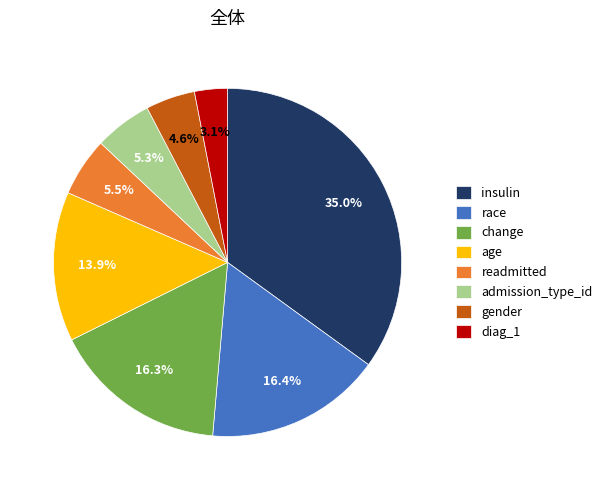

What portion of the pie excludes diag_1?

96.9%